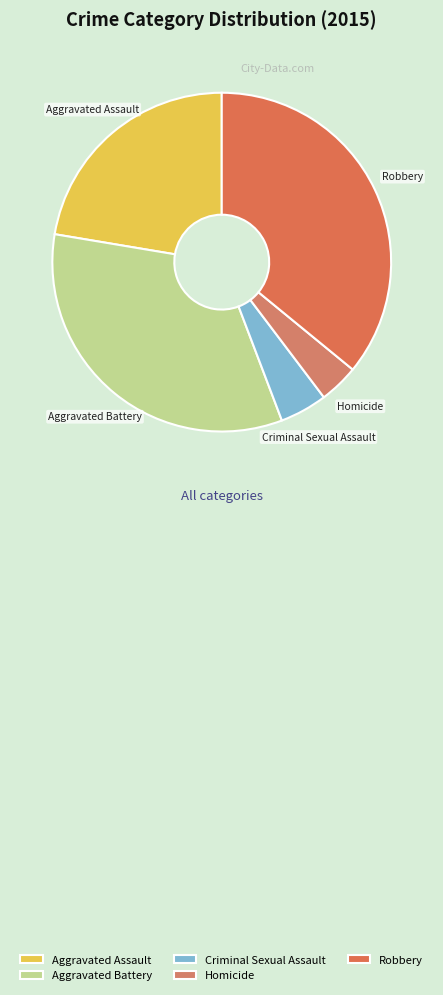

Rank the categories by value from lowest to highest.

Homicide, Criminal Sexual Assault, Aggravated Assault, Aggravated Battery, Robbery